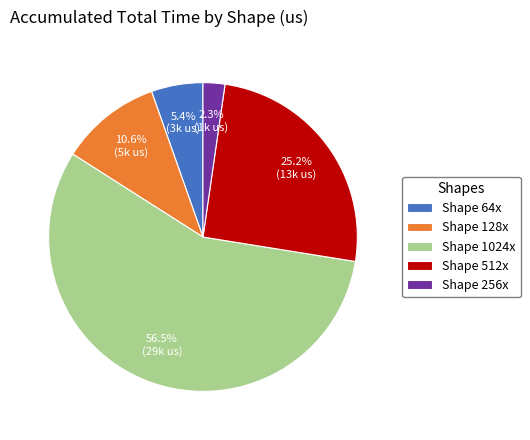

Do Shape 1024x and Shape 512x together represent more than half of the pie?

Yes